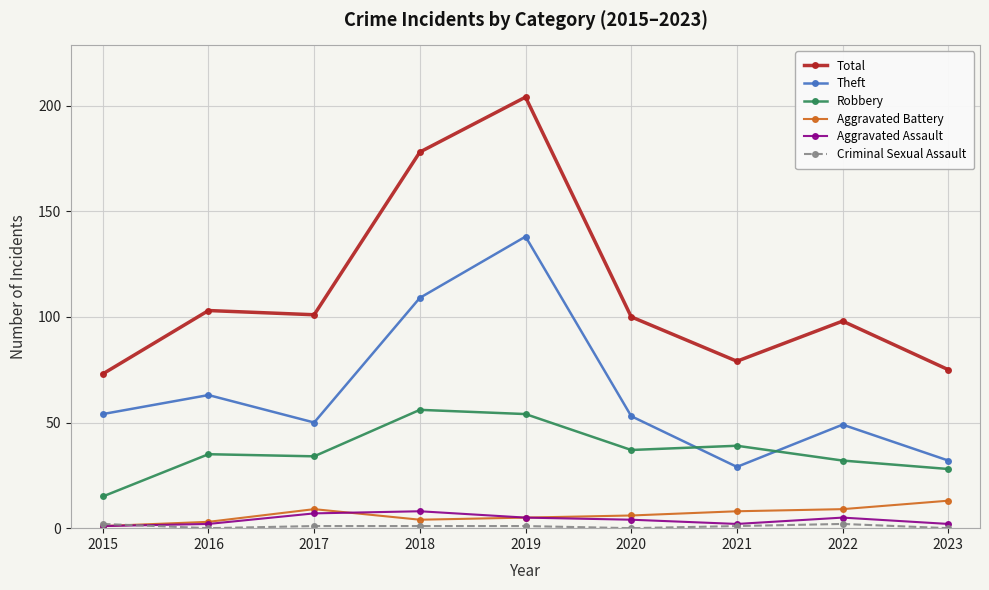

Which series has the largest total across all categories?

Total